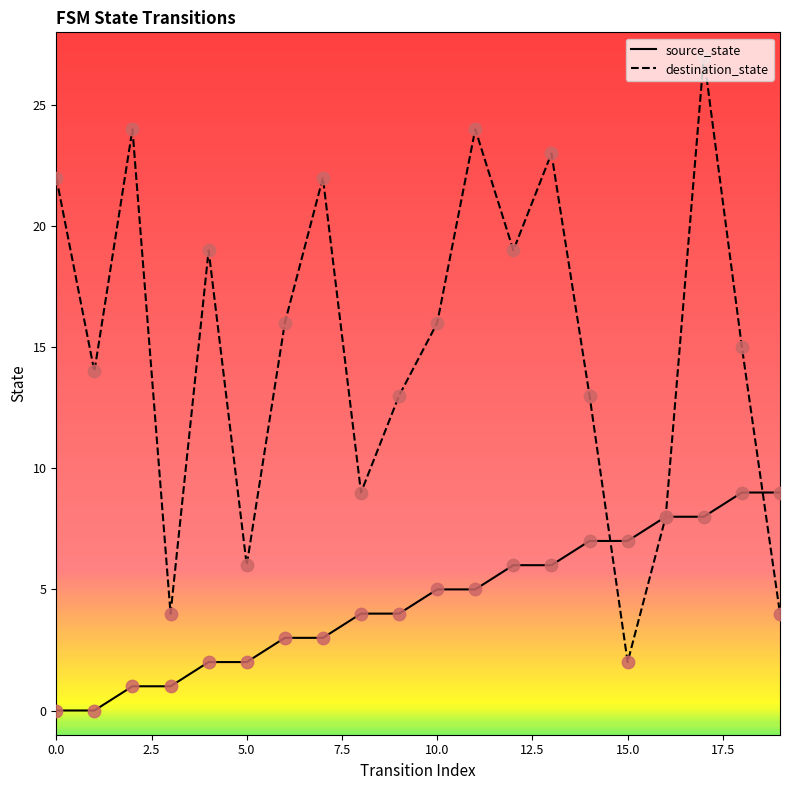

What are all the series names shown in the legend?

source_state, destination_state